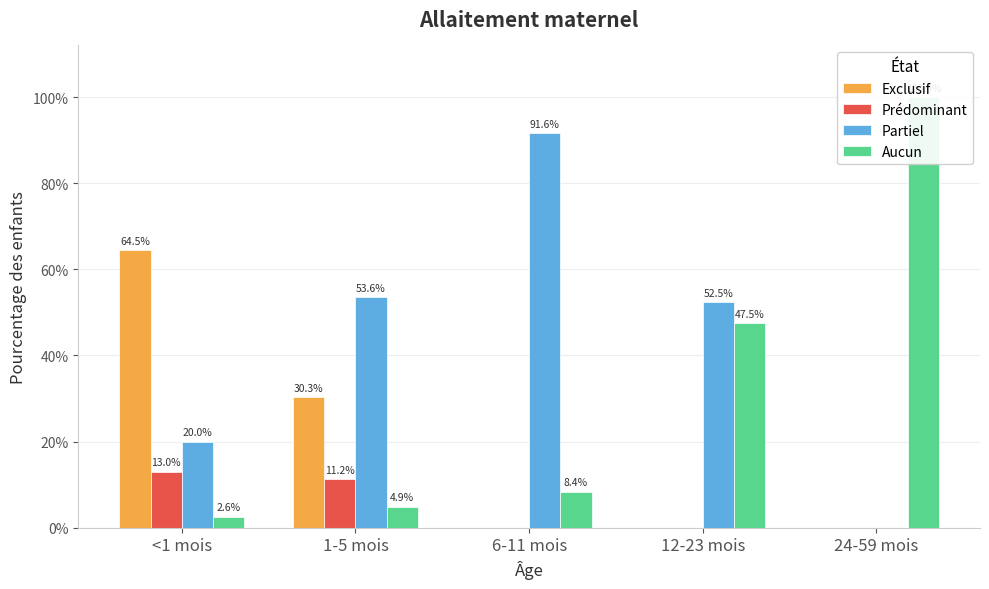

Rank the series at 24-59 mois from highest to lowest value.

Aucun, Exclusif, Prédominant, Partiel